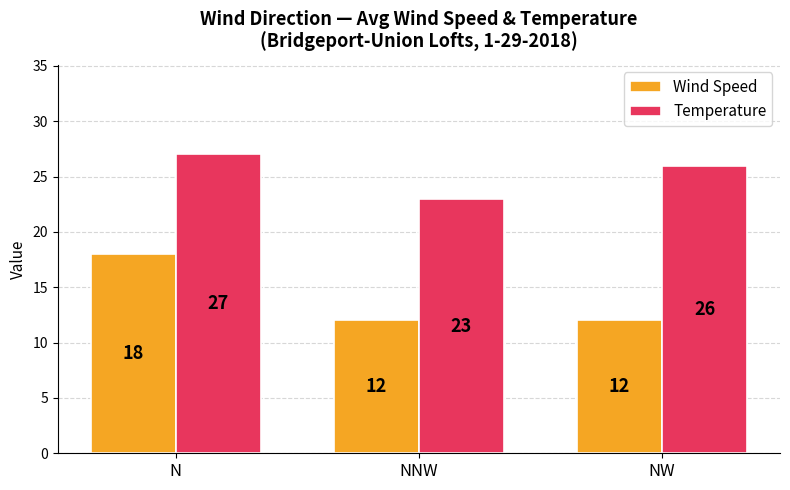

Read the Temperature value at NNW.

23